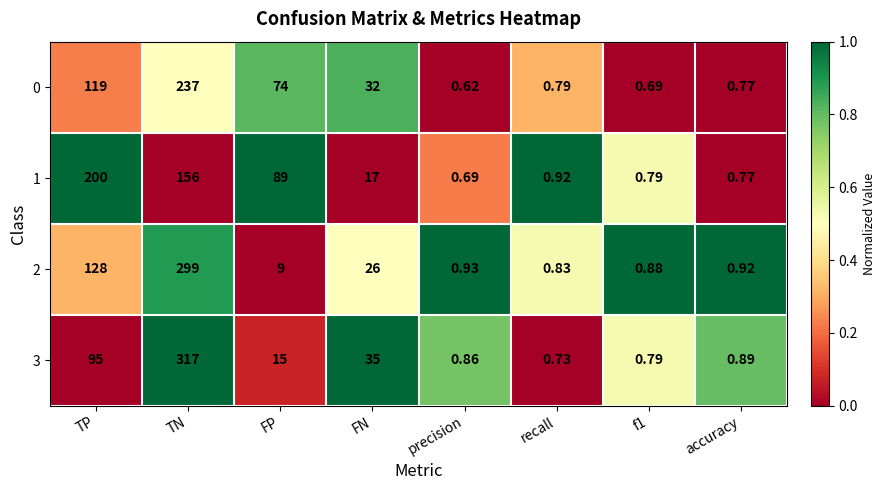

Which category has the highest value in the 3 series?

TN